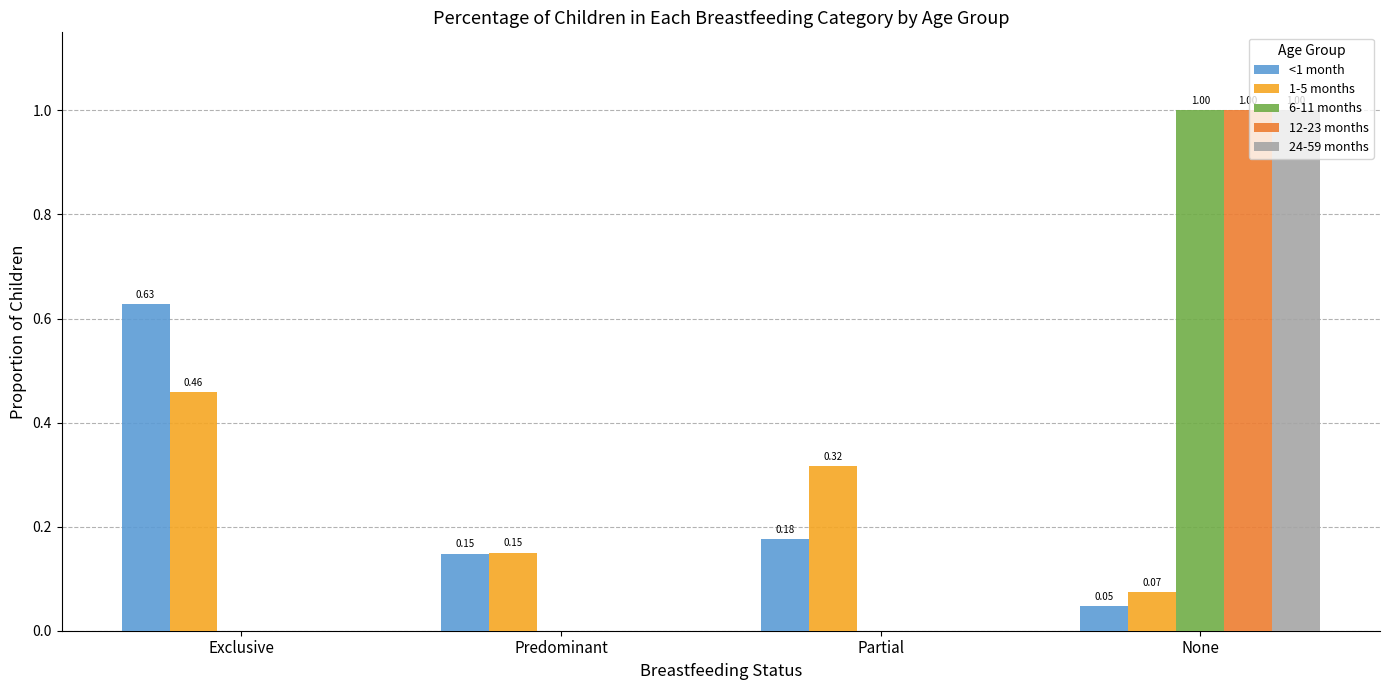

How many groups of bars are there?

4